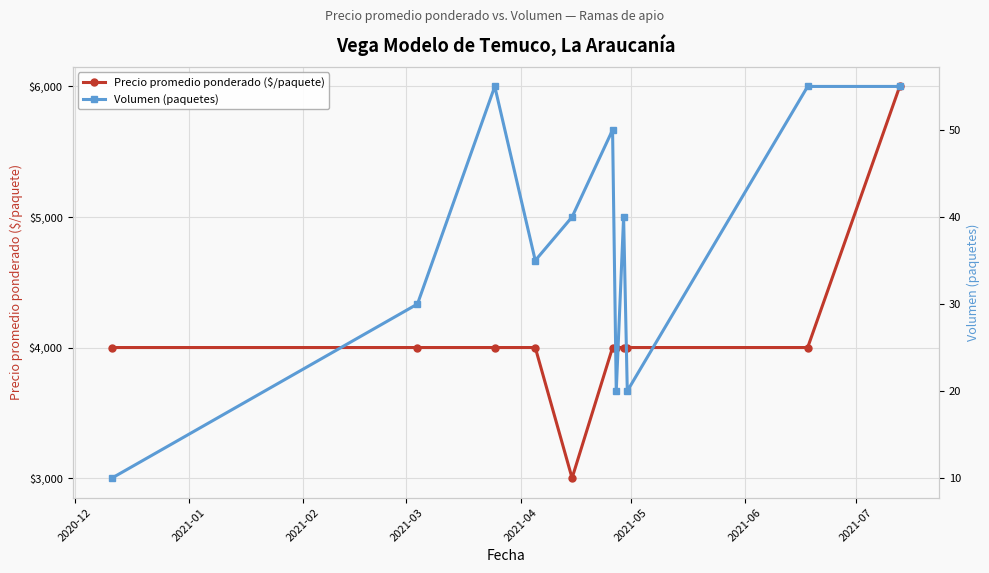

What is the highest value of the Precio promedio ponderado ($/paquete) series?

6000